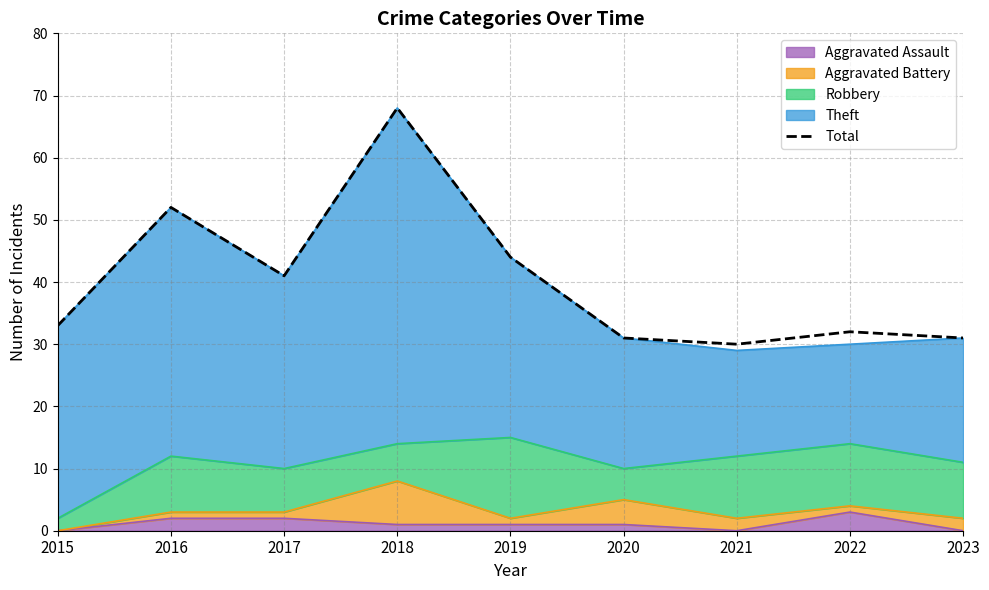

How many lines are shown in the chart?

1